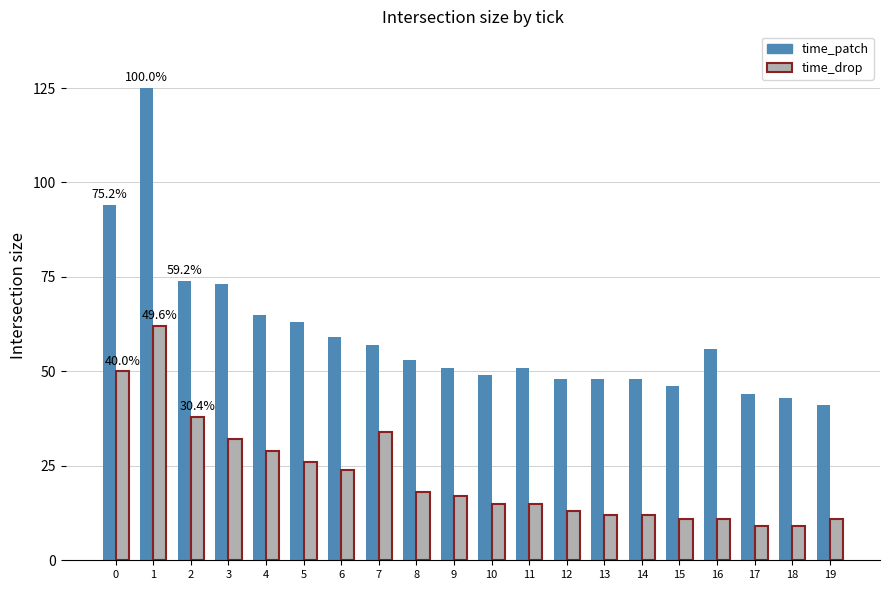

The value of time_drop at 18 is 9. True or false?

True